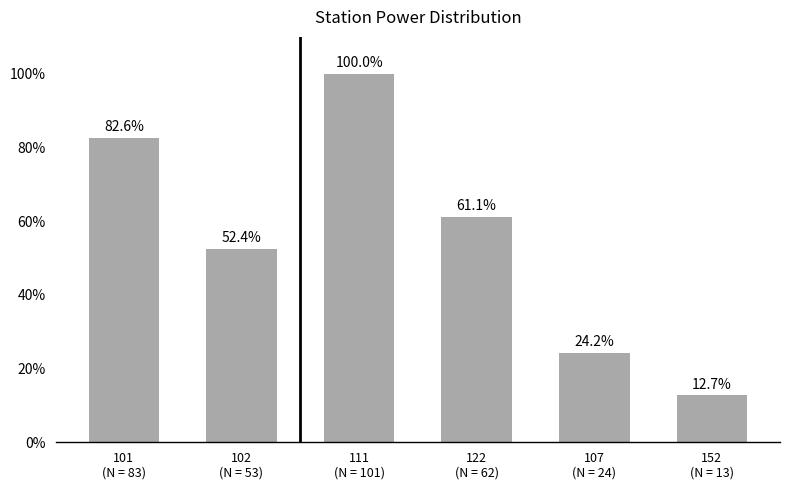

At which category does the chart reach its peak across all series?

111
(N = 101)